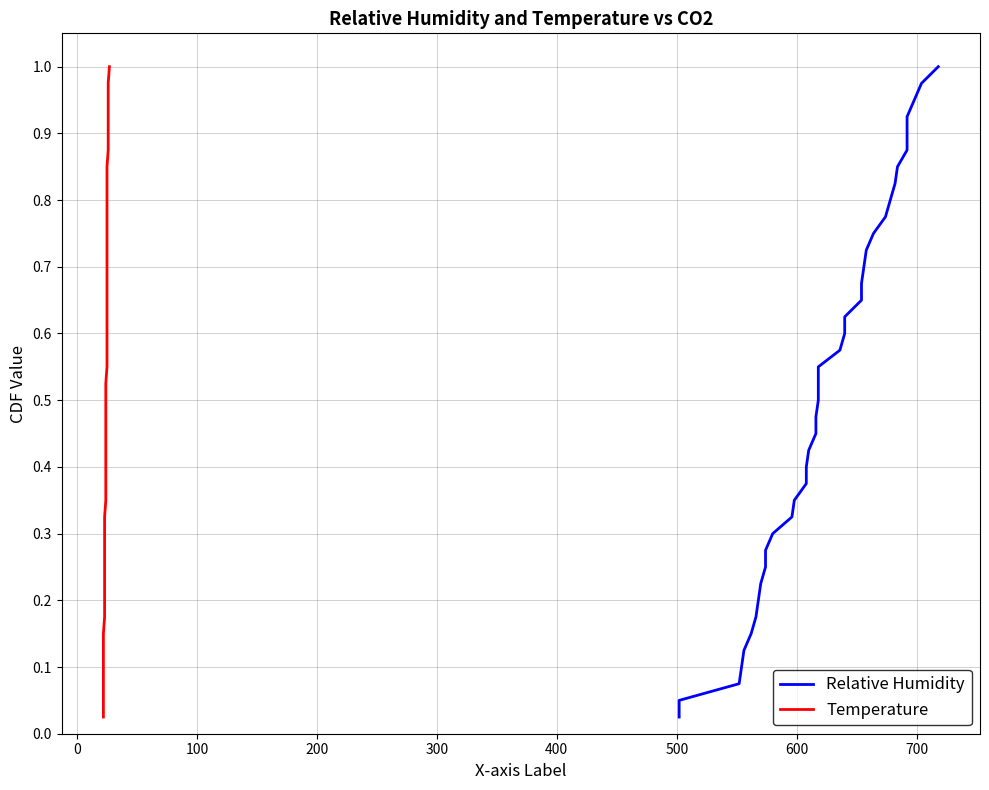

True or false: Temperature has more than 1 interior local peaks.

False